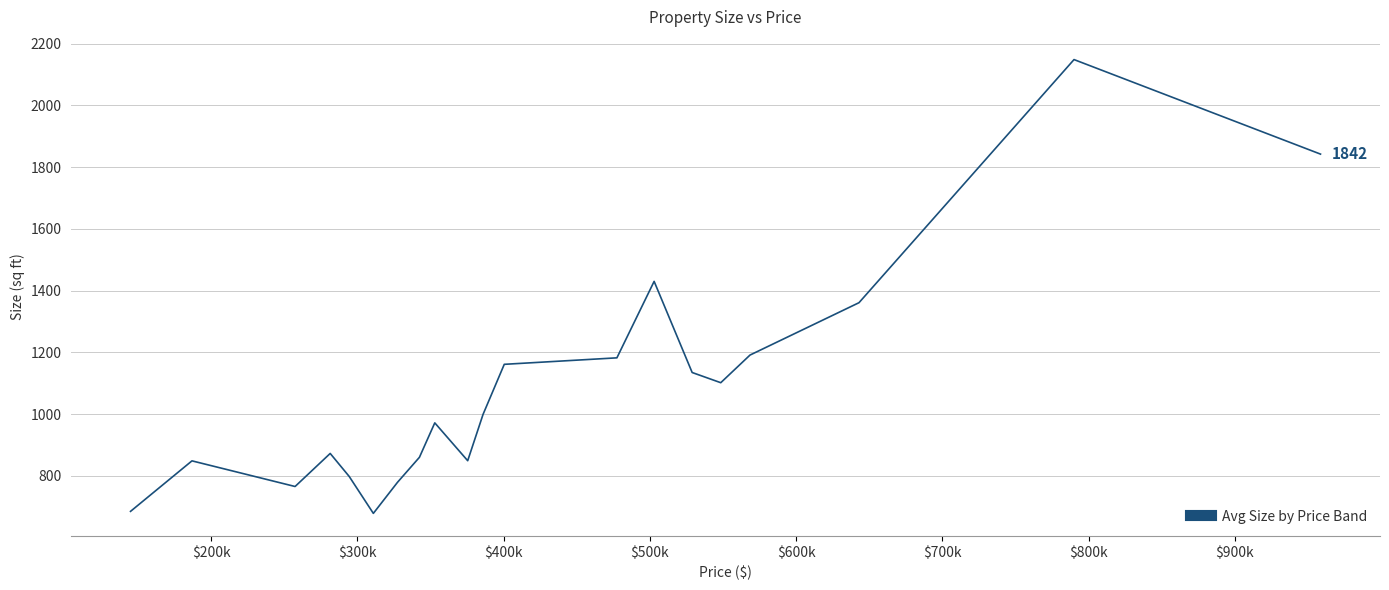

What is the difference between the maximum and minimum values?

1469.0